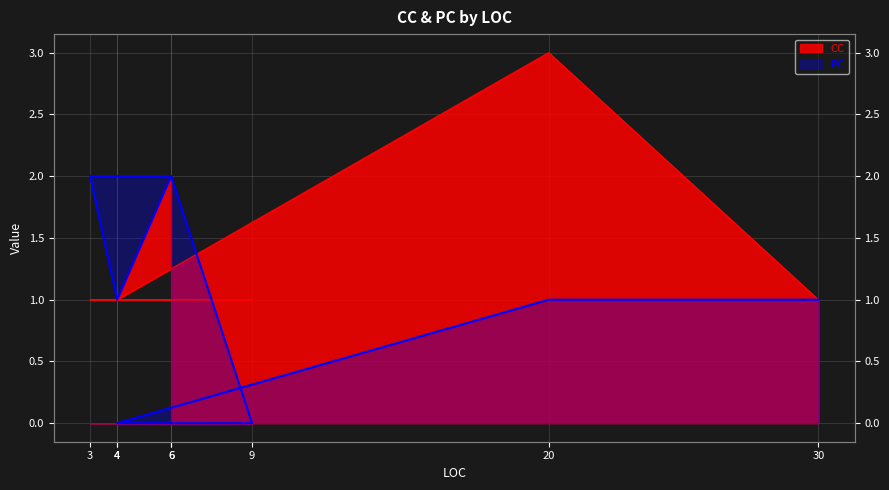

Rank the series by their maximum value, from lowest to highest.

PC, CC